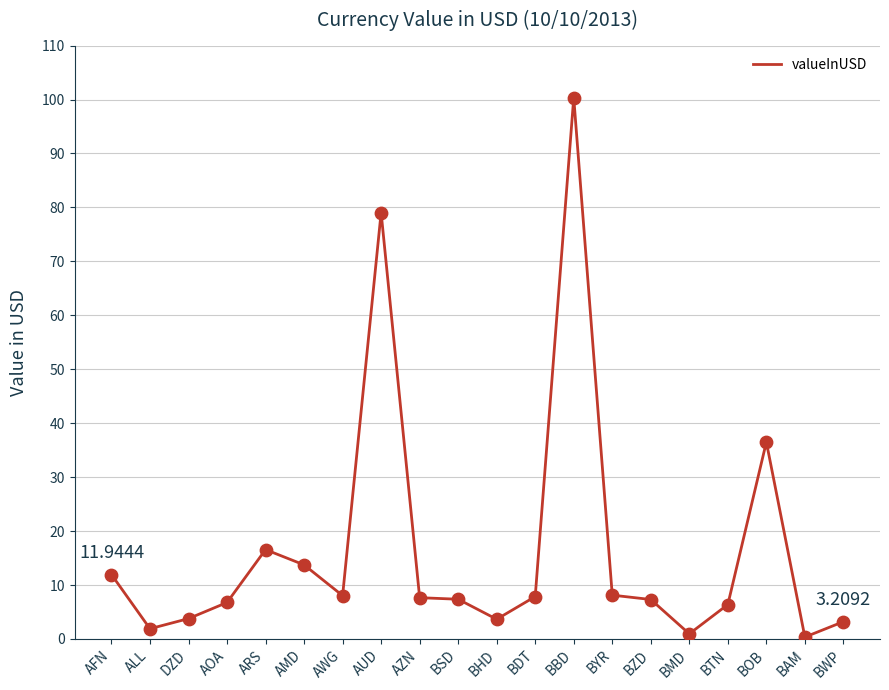

Which has a higher value, ARS or BYR?

ARS